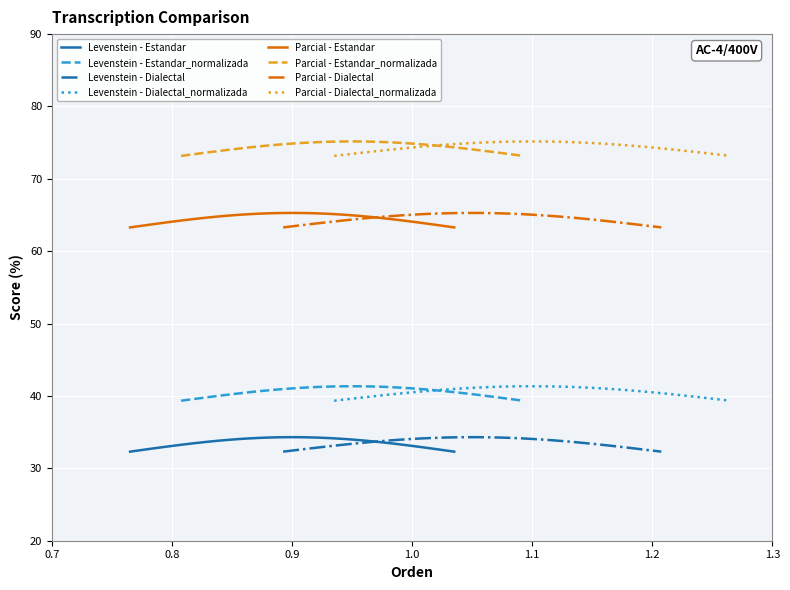

List the series in order of their peak value, highest first.

Parcial, Levenstein